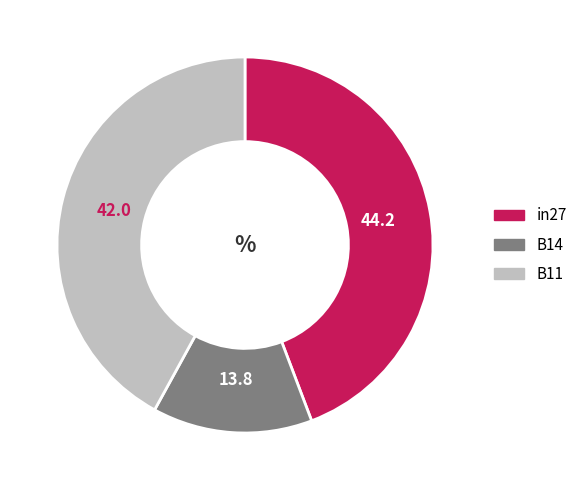

Which category has the biggest portion of the pie?

in27